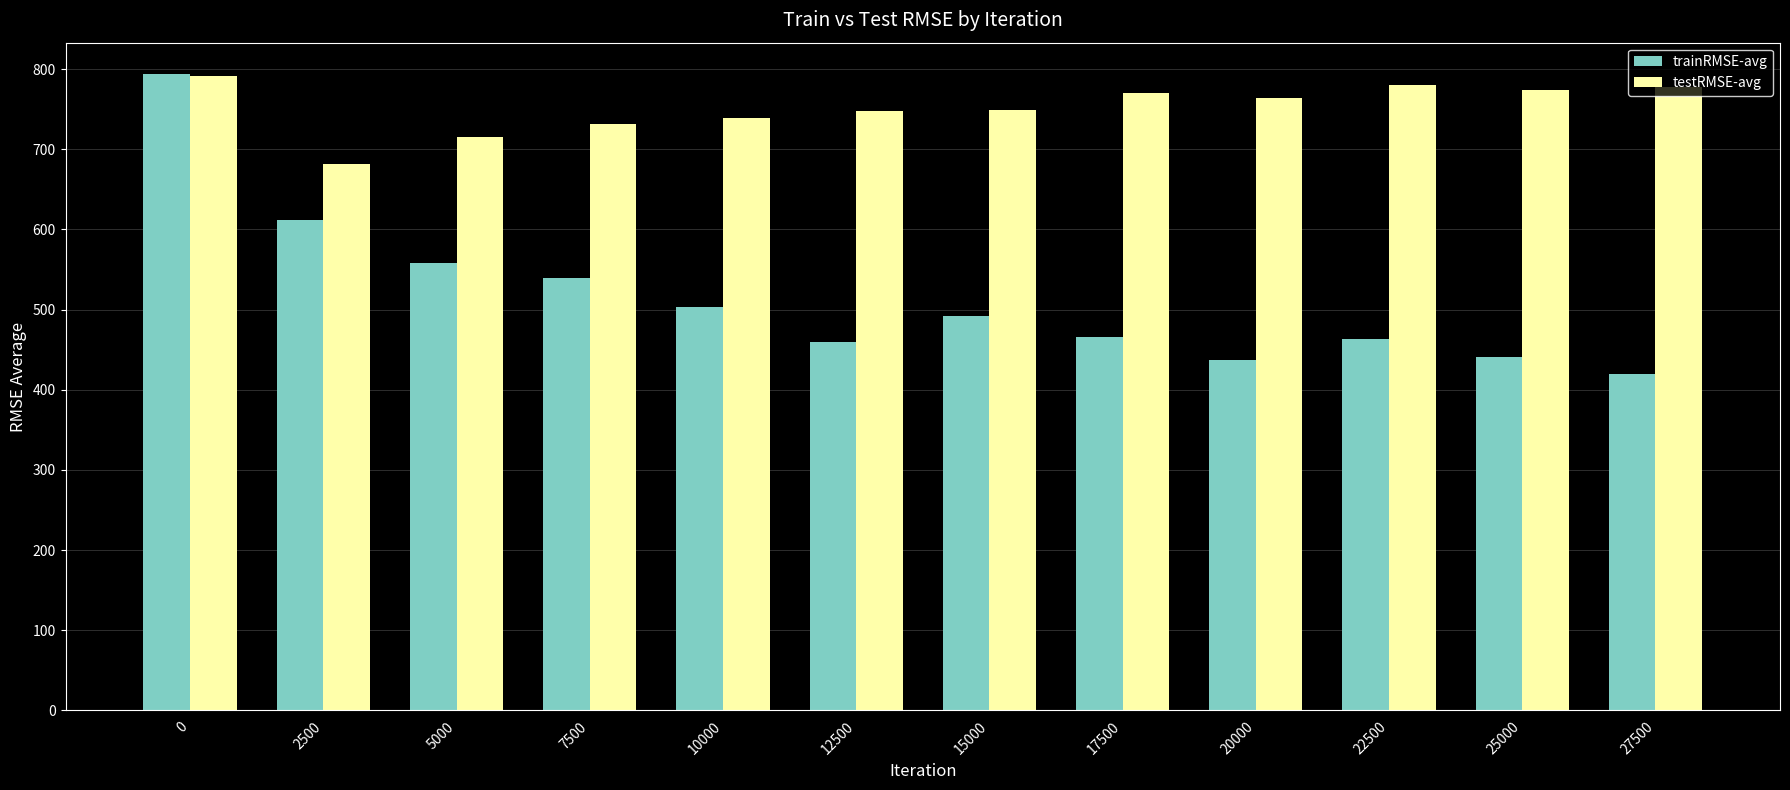

What is the difference between the maximum and minimum values in the testRMSE-avg series?

109.9